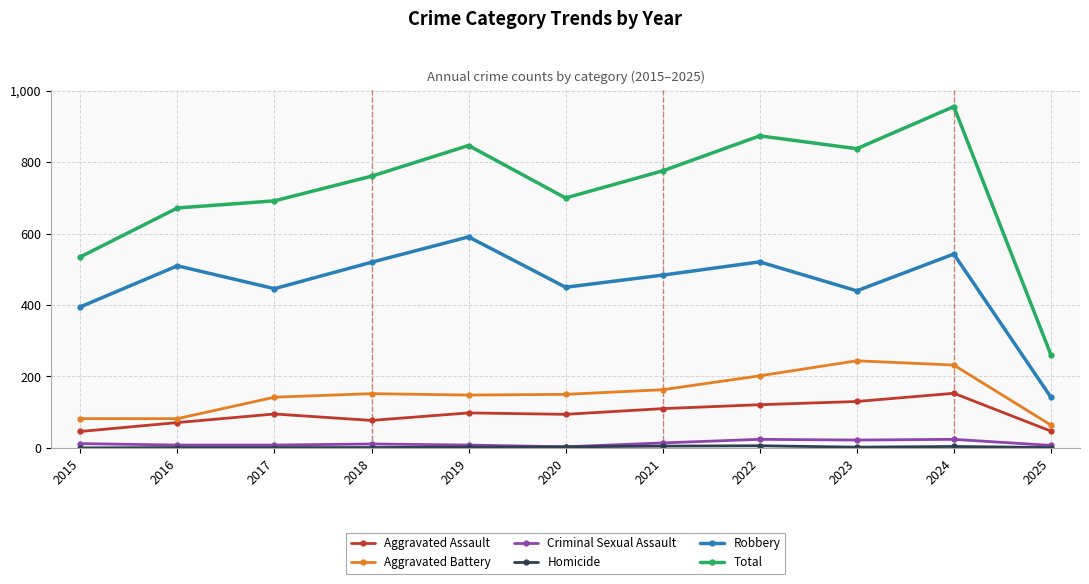

True or false: Total has more than 2 interior local peaks.

True